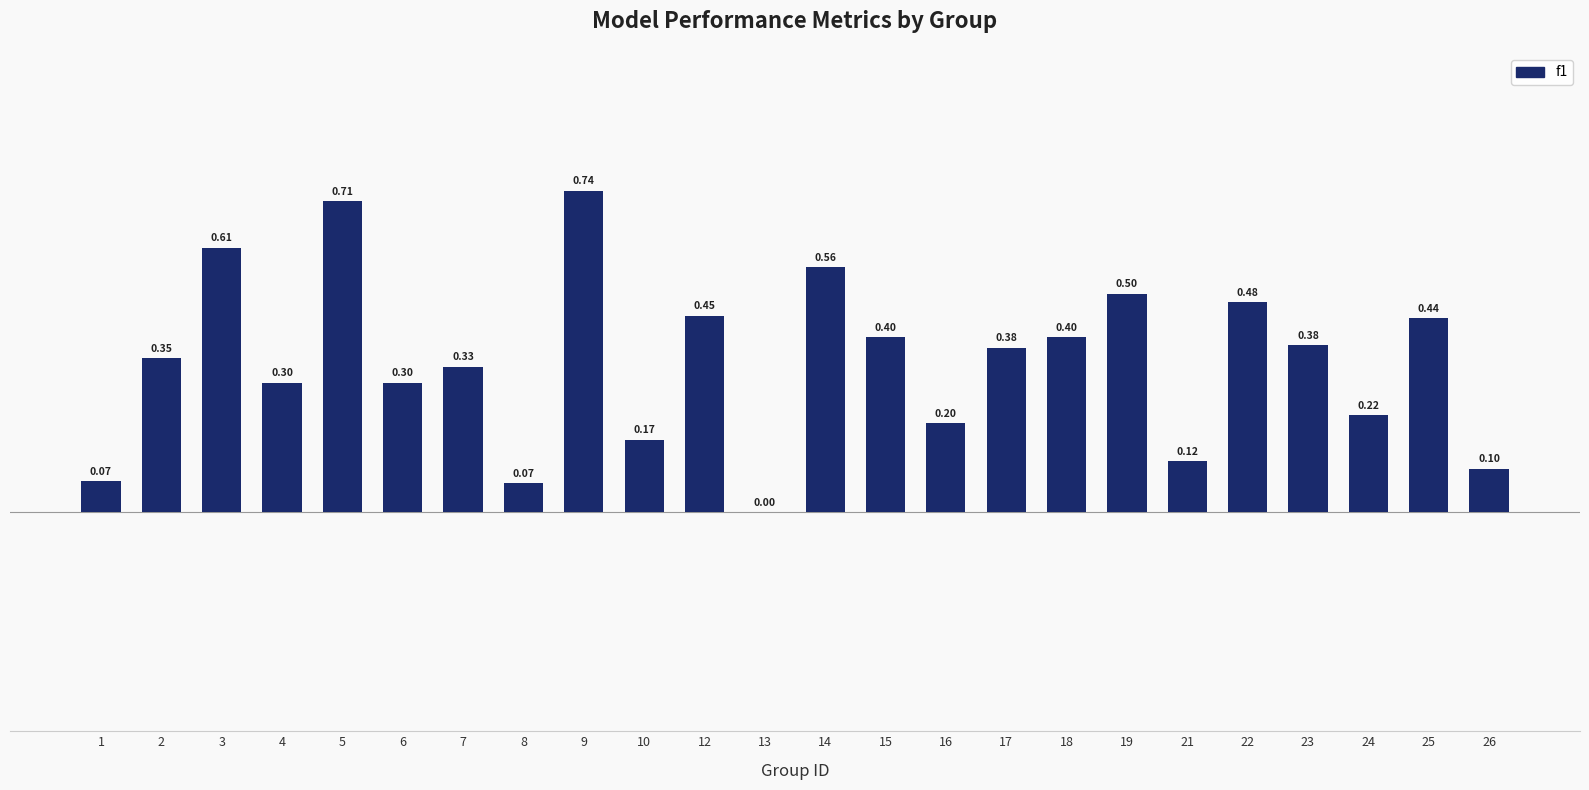

Count the number of values greater than 0.

23